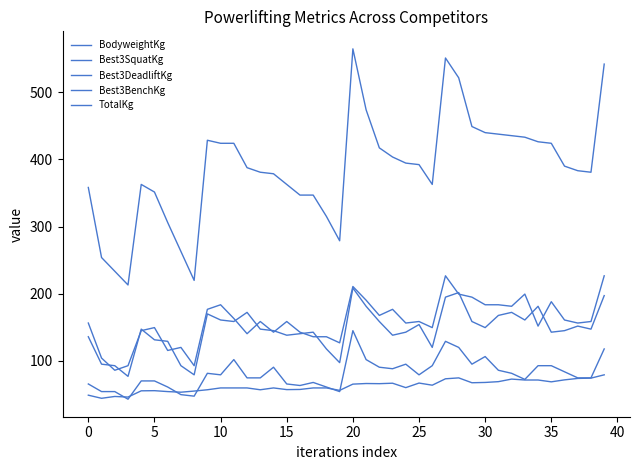

What is the difference between the maximum and minimum values in the BodyweightKg series?

34.9